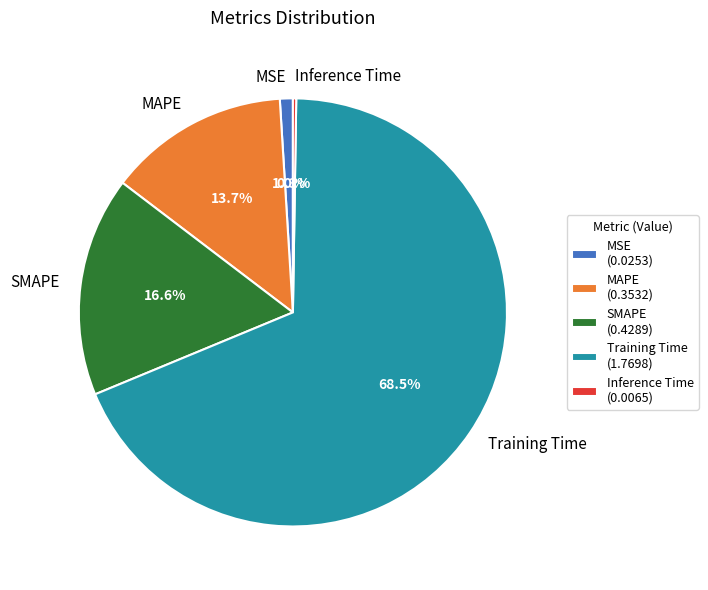

The Training Time slice represents 54% of the pie. True or false?

False